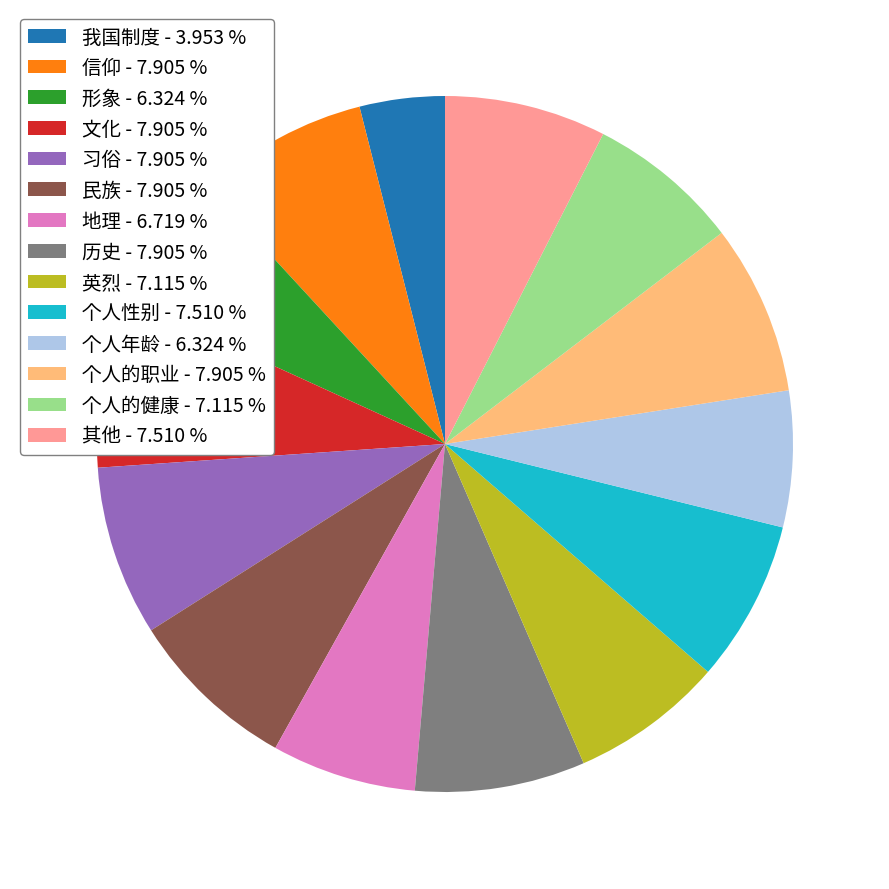

Does 个人的职业 account for over 50% of the chart?

No